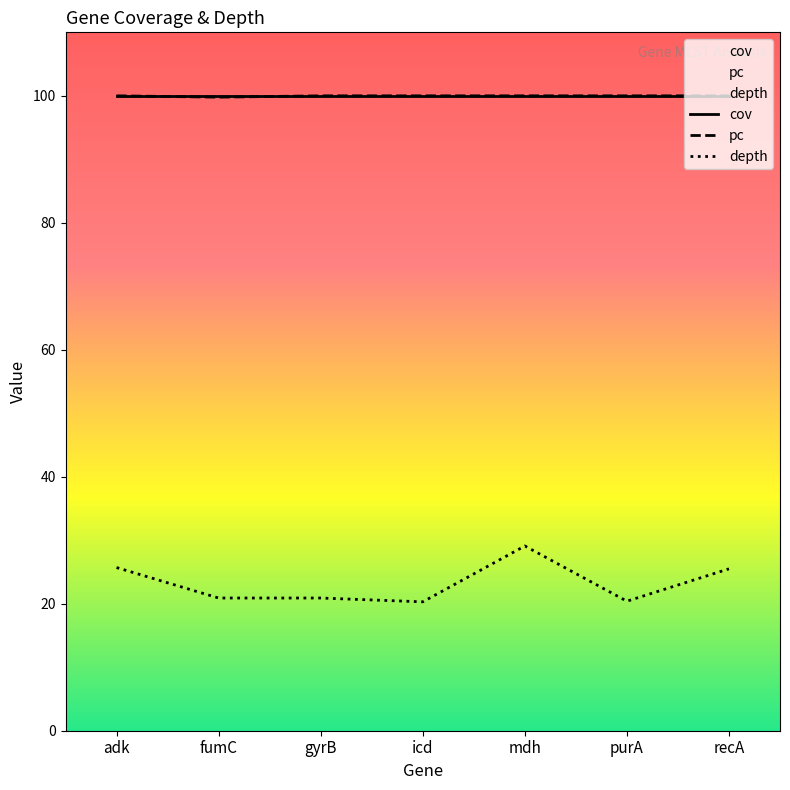

Which category has the highest value in the depth series?

mdh